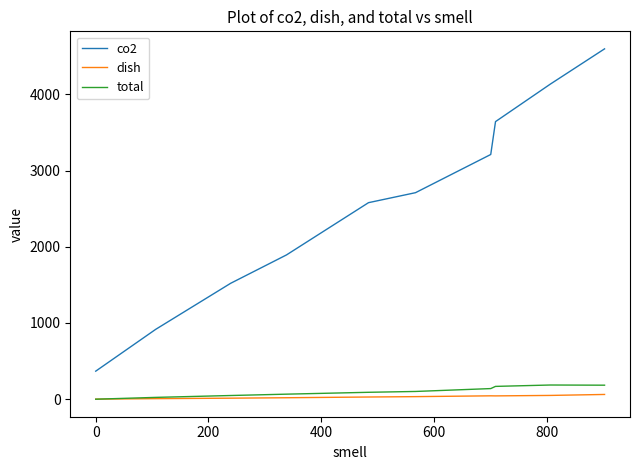

Rank the series by their maximum value, from highest to lowest.

co2, total, dish